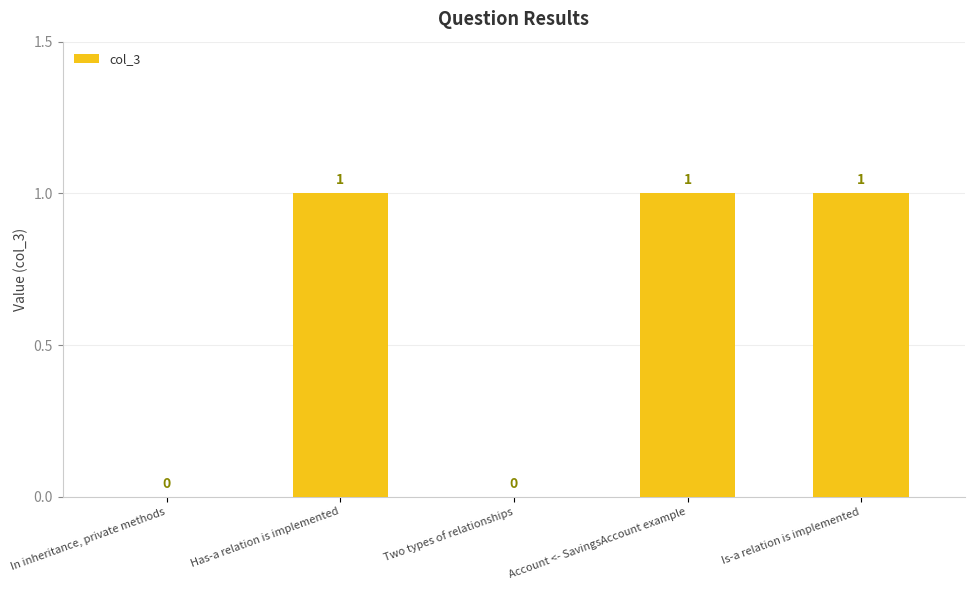

What is the sum of the values at Two types of relationships and Has-a relation is implemented?

1